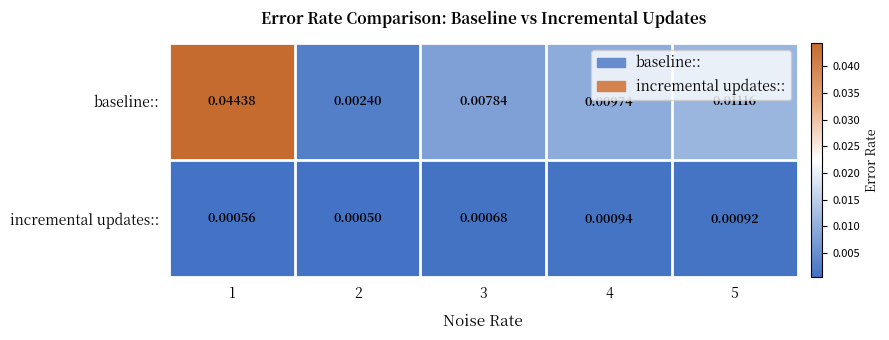

At how many categories does at least one series exceed 0?

5